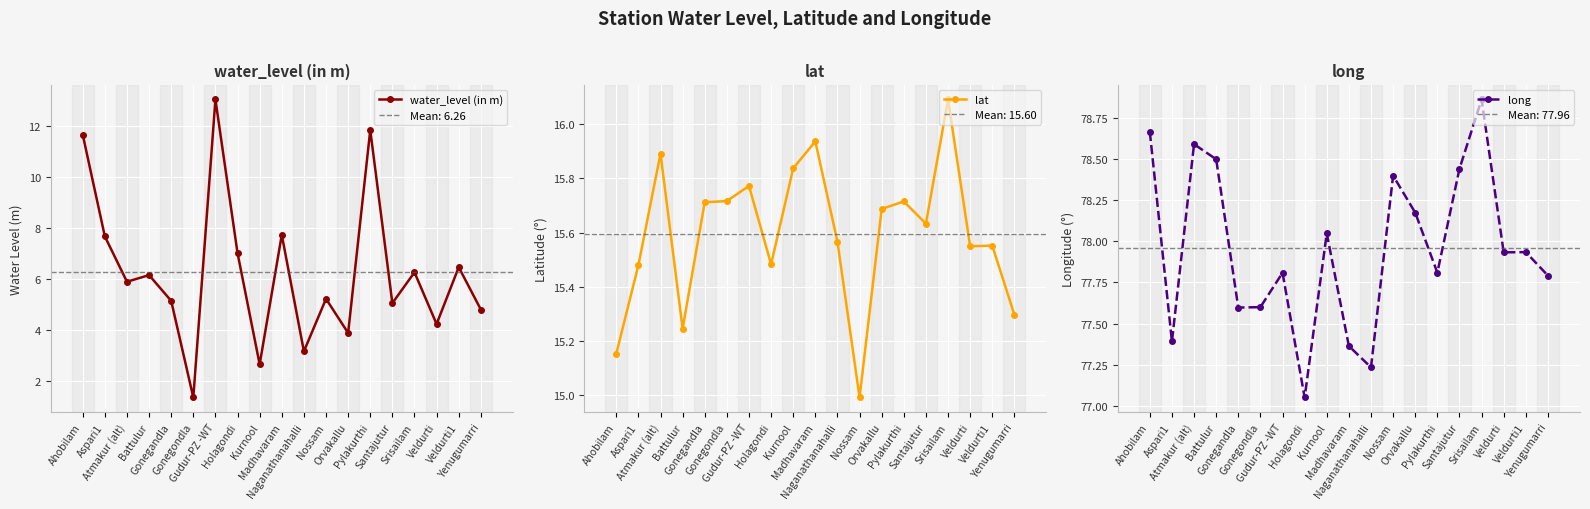

How many data points in water_level (in m) are above 5?

13